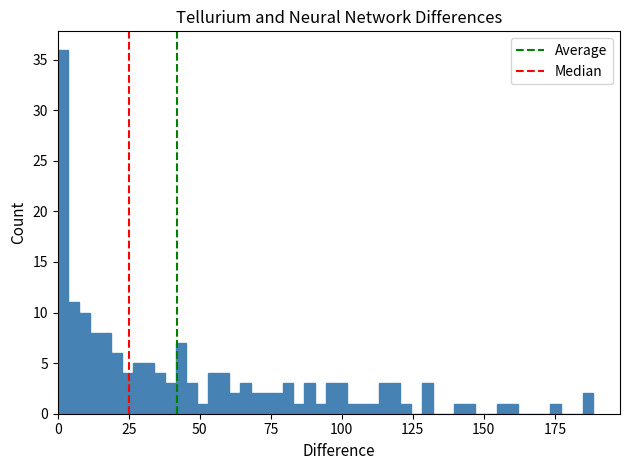

Around what value on the x-axis is the tallest bar? Give the approximate position of its centre, as read against the axis.

0